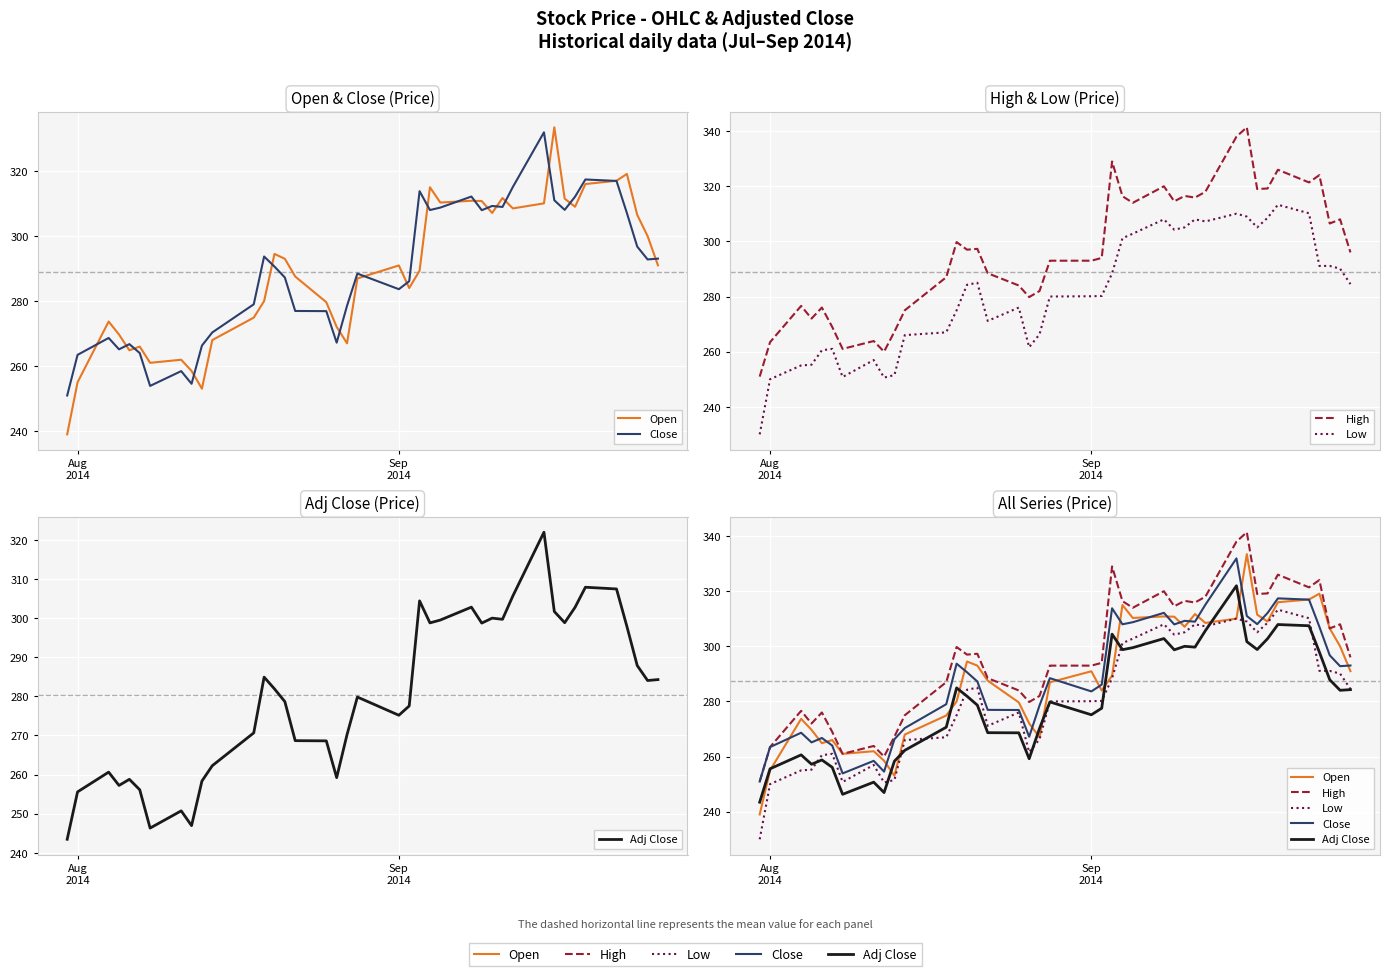

True or false: High and Close cross at least once.

False